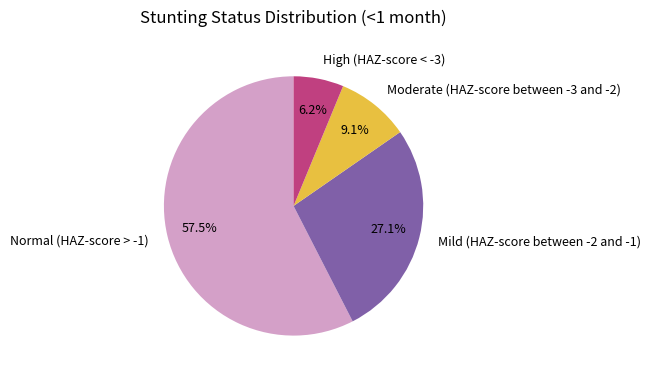

To the nearest percent, what portion does High (HAZ-score < -3) represent?

6%